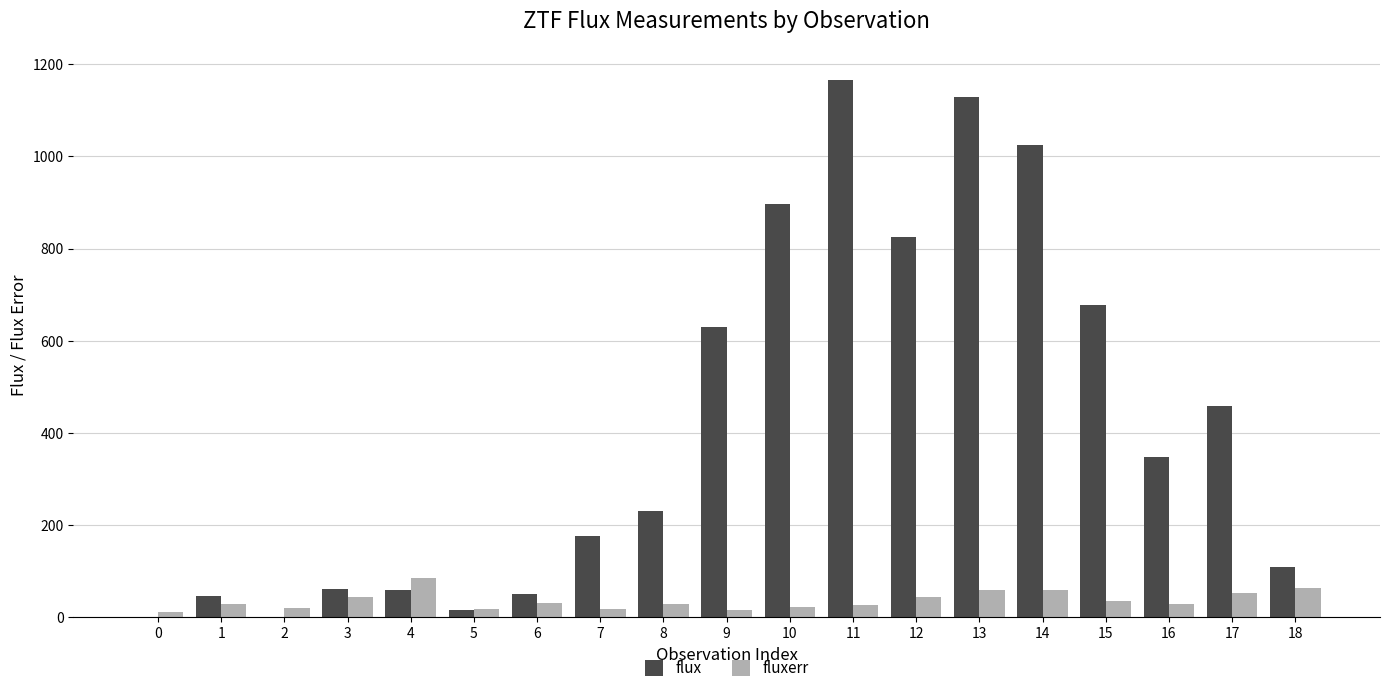

What is the maximum value shown in the chart?

1166.7